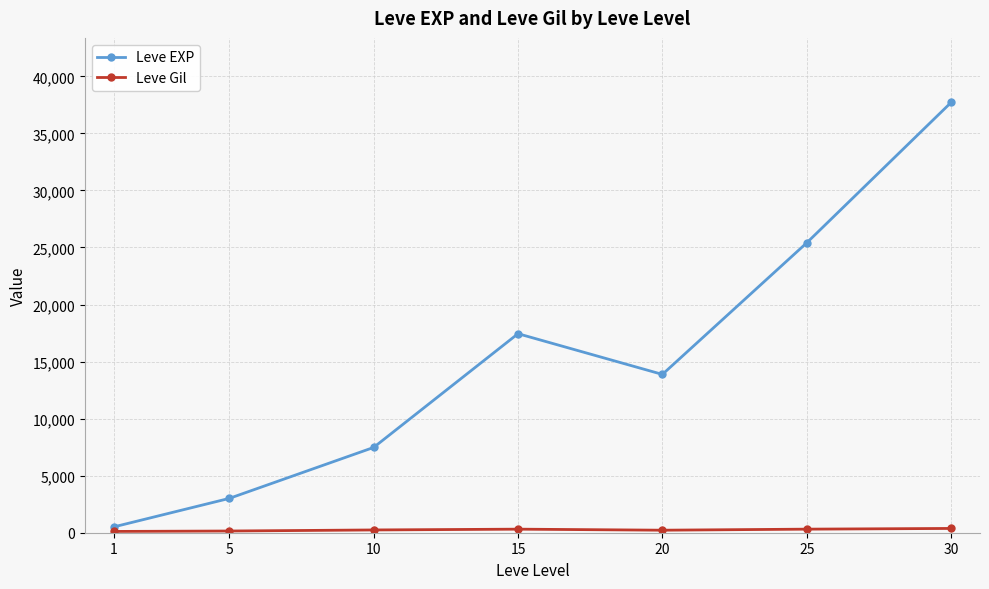

True or false: Leve EXP has more than 0 points higher than both neighbors.

True